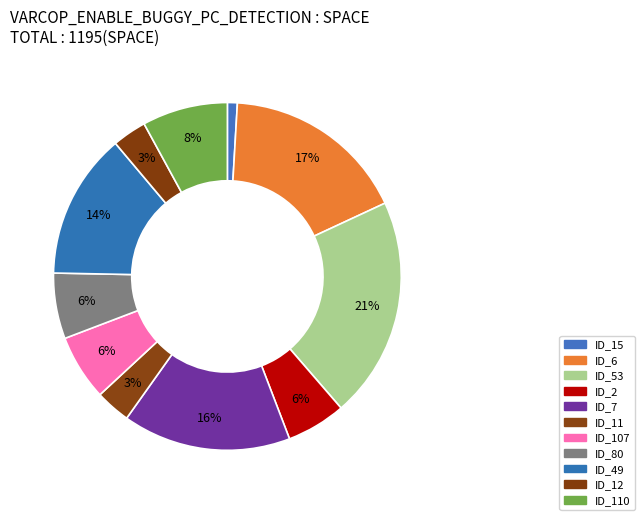

Is there a majority slice in this chart?

No